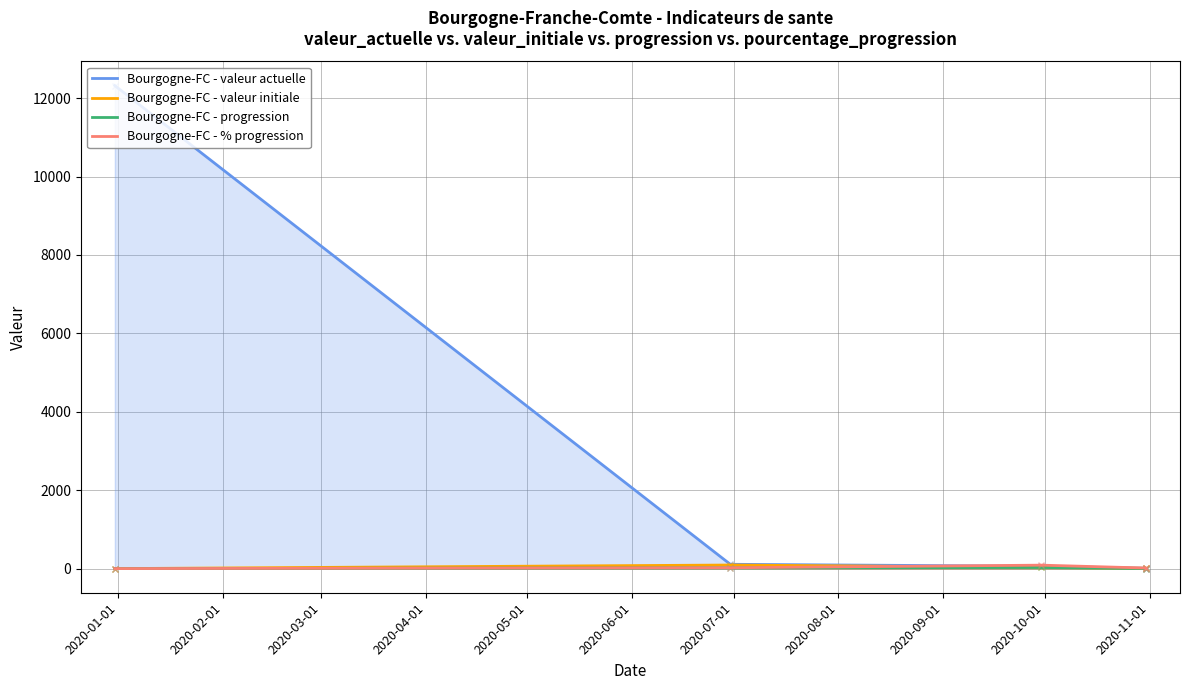

What is the value of the Bourgogne-FC - valeur actuelle point at the 5th from the left?

8.4